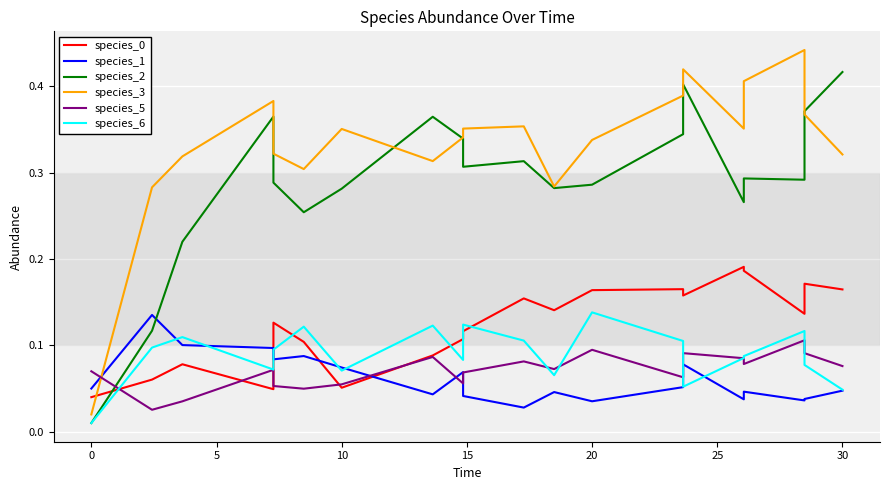

How many intersections are there between species_5 and species_6?

6